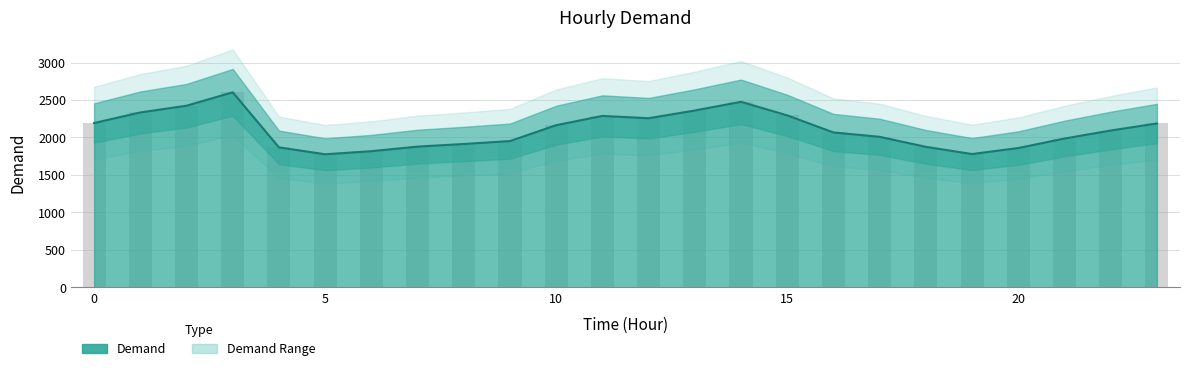

Reading right to left, list all the values displayed in this chart.

2187	2093	1986	1859	1779	1875	2009	2067	2295	2476	2360	2257	2288	2164	1952	1913	1878	1817	1776	1868	2603	2424	2334	2193